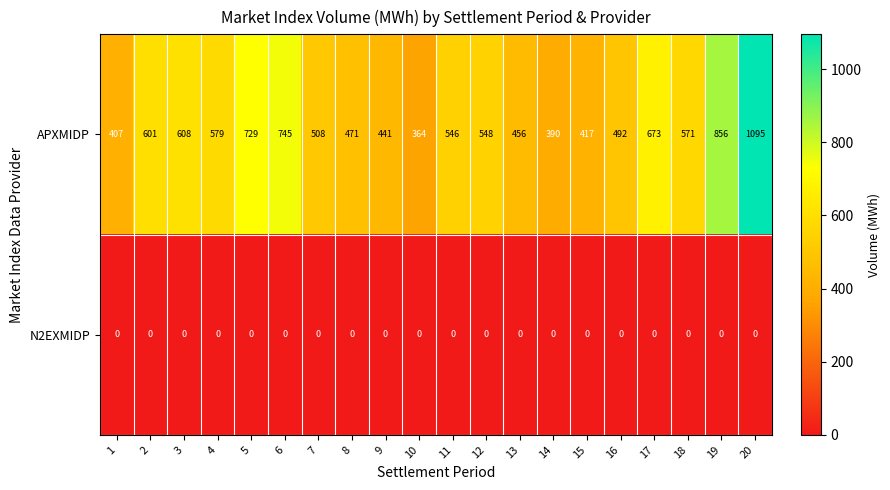

Which series has the widest spread of values?

APXMIDP